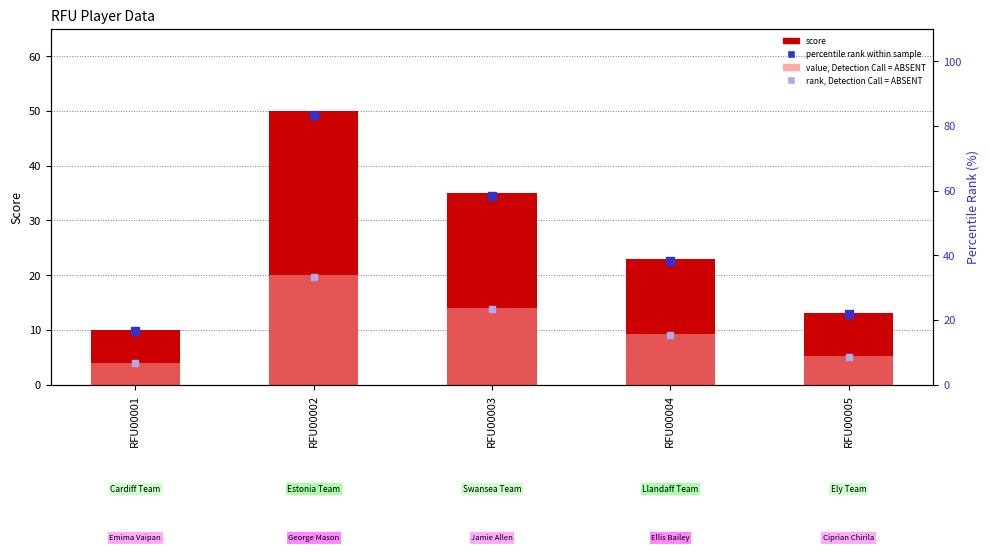

At which category is the sum across all series the highest?

RFU00002